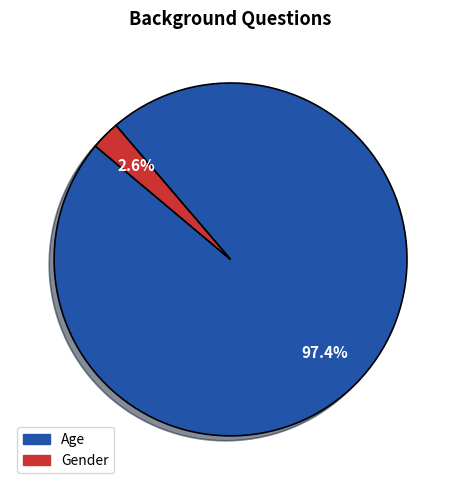

To the nearest percent, what is the difference between the largest and smallest slice percentages?

95%